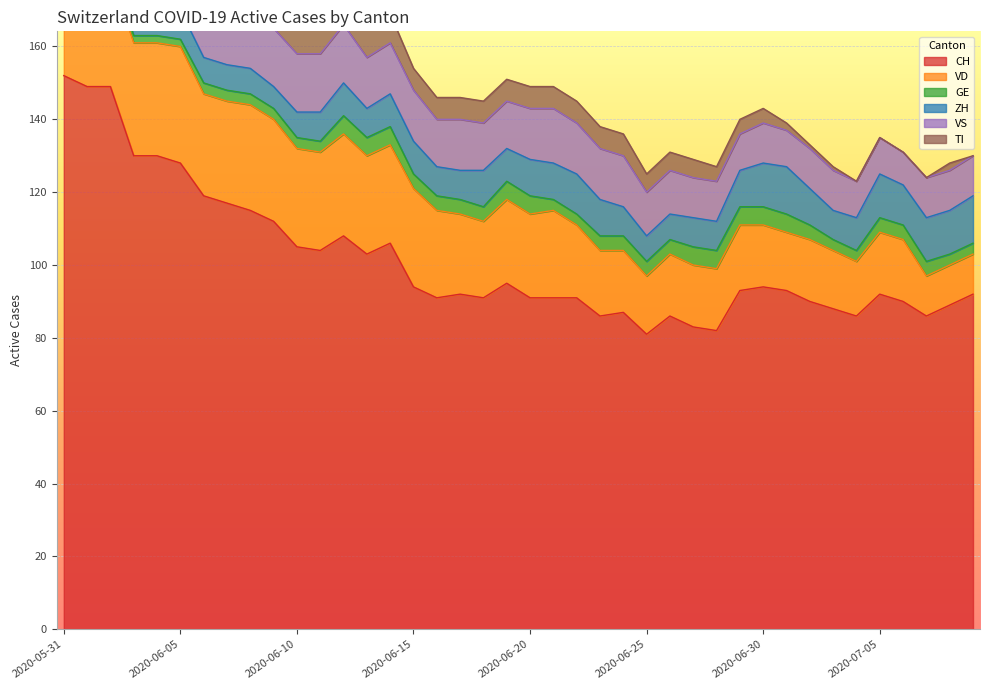

Between which two adjacent categories do TI and ZH first intersect?

2020-06-13 and 2020-06-14